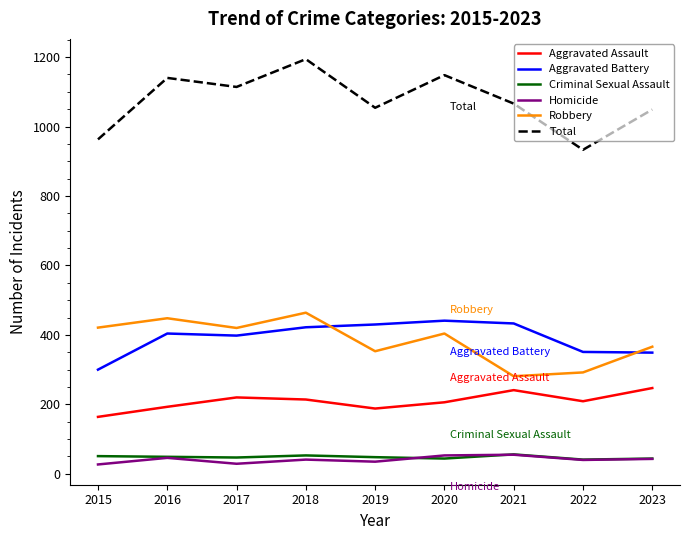

True or false: Aggravated Battery and Criminal Sexual Assault cross at least once.

False